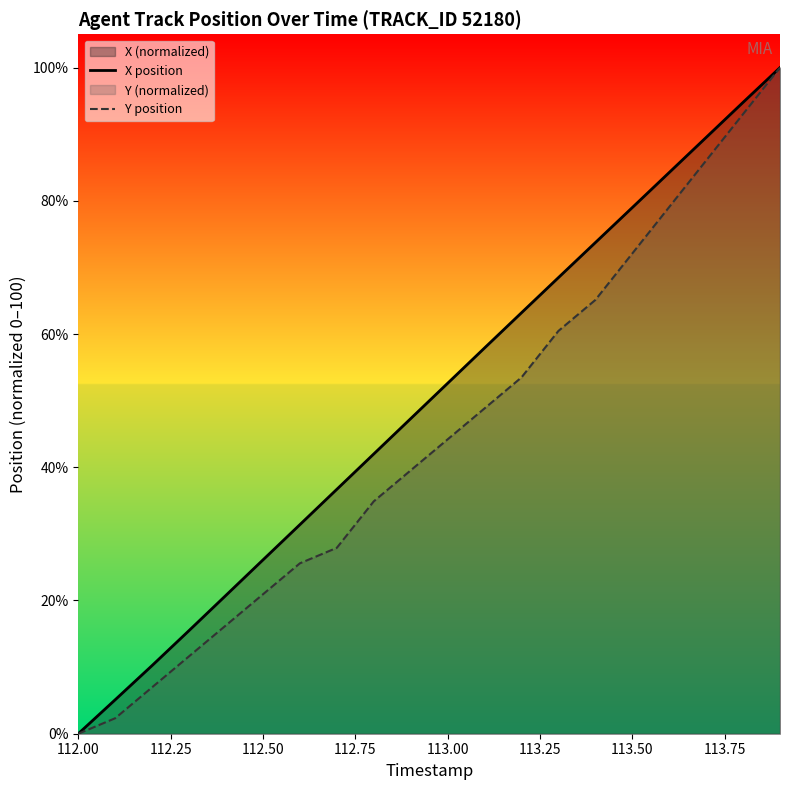

What is the maximum value for X position?

100.0